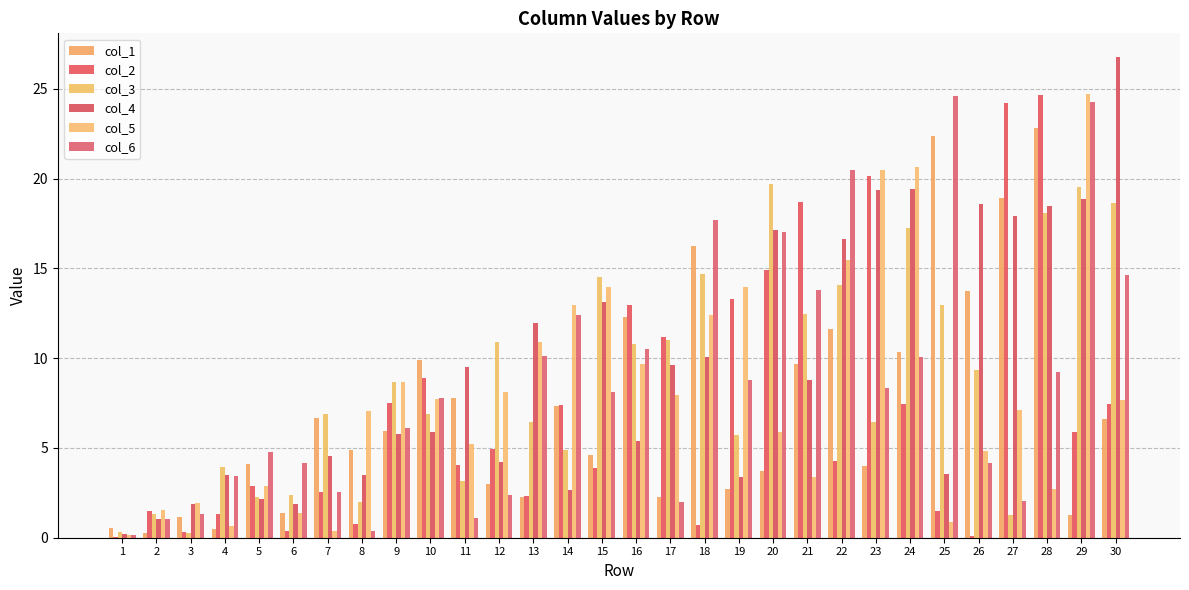

What is the average value of the col_5 series?

8.0